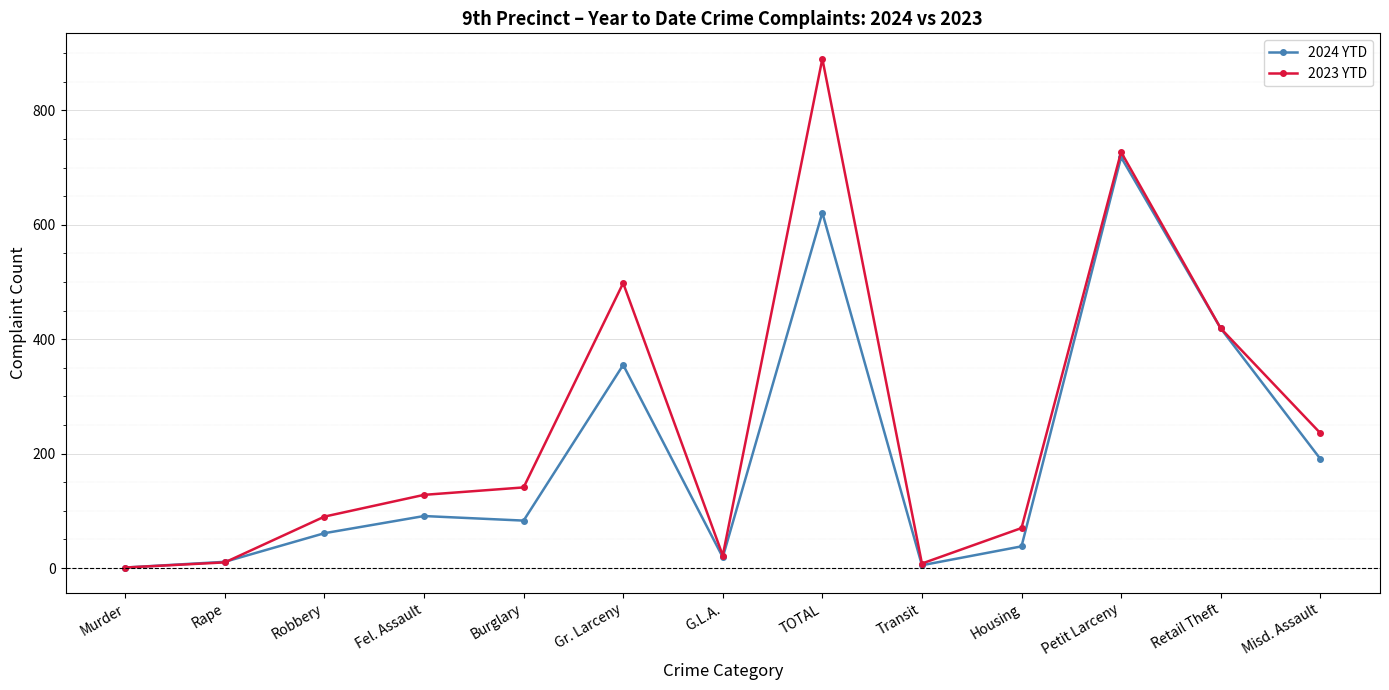

At TOTAL, list the series in order from smallest to largest.

2024 YTD, 2023 YTD